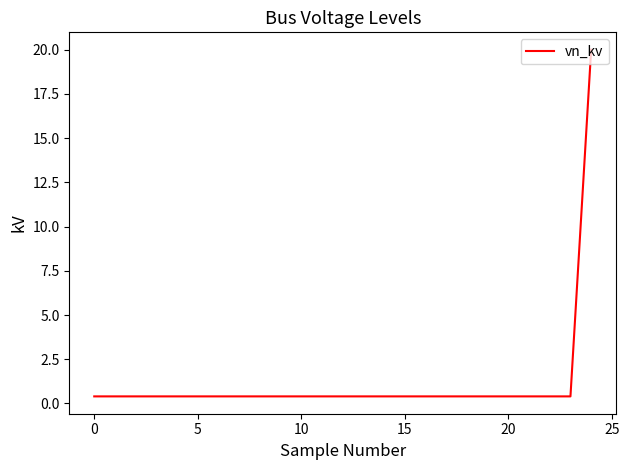

What is the greatest value displayed?

20.0